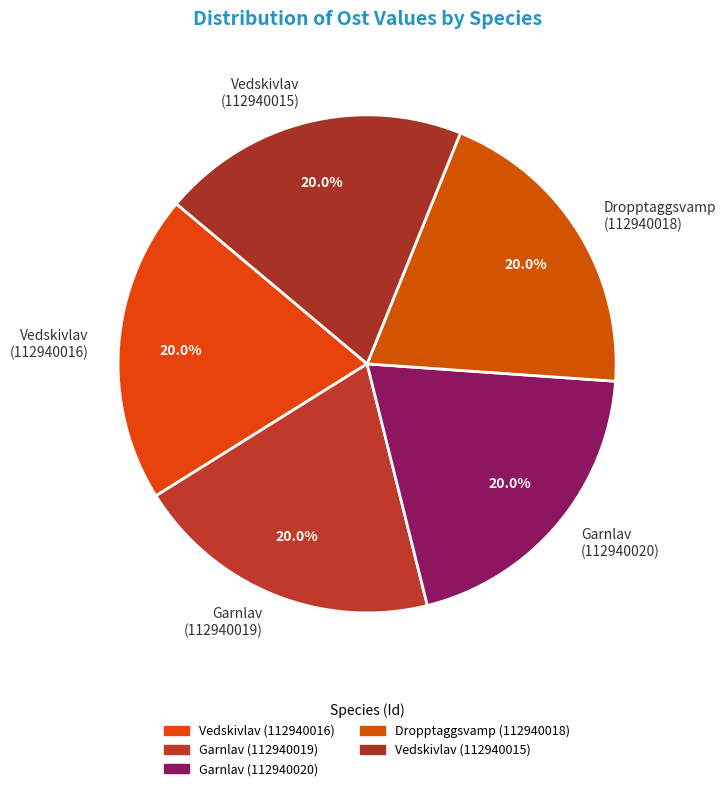

What is the ratio of the value at Vedskivlav (112940016) to the value at Garnlav (112940019)?

1.0